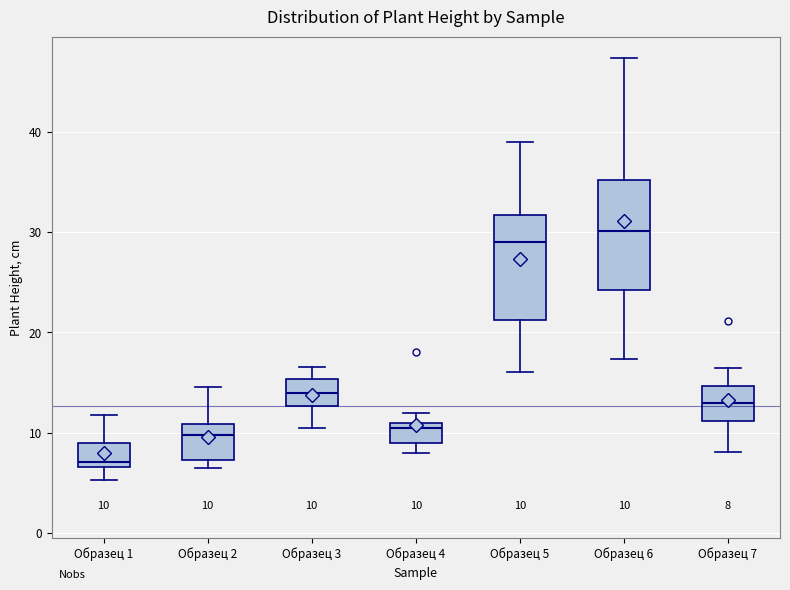

Which box's median line is the lowest?

Образец 1